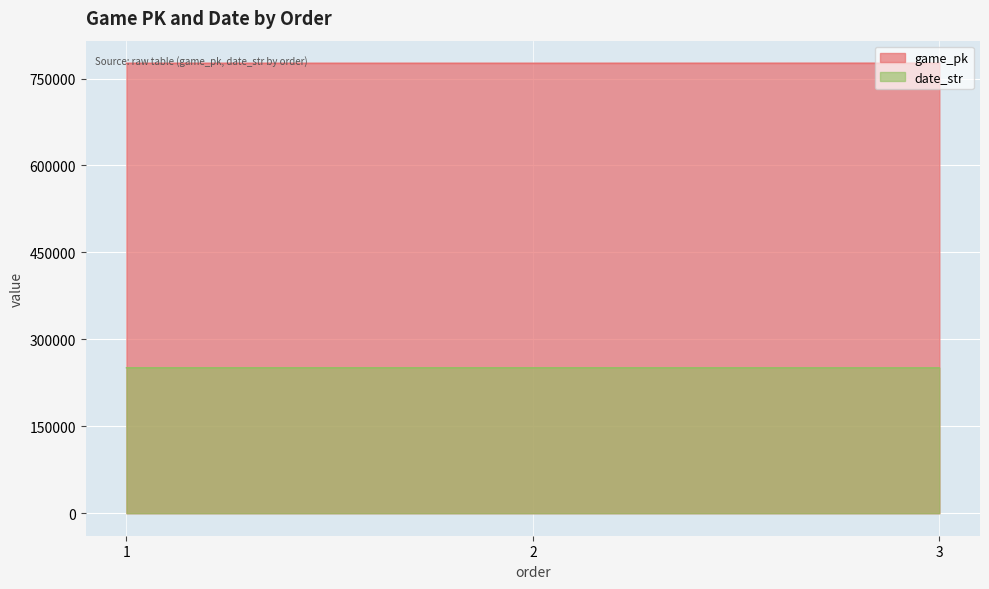

What is the difference between the maximum and minimum values in the date_str series?

79